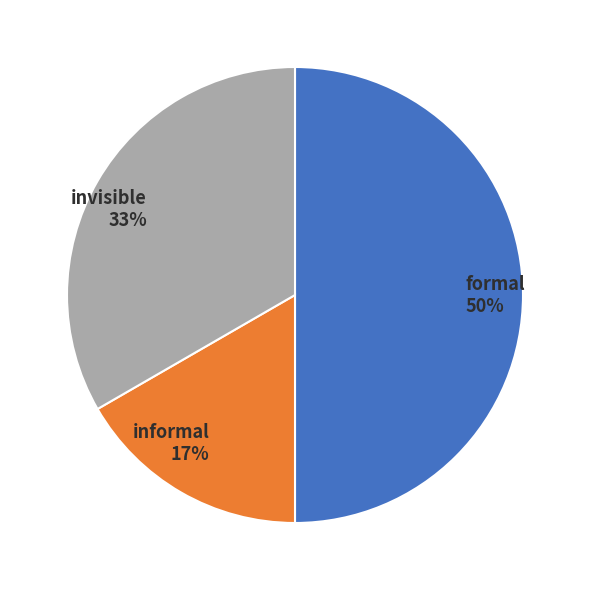

Count the number of slices in the pie.

3